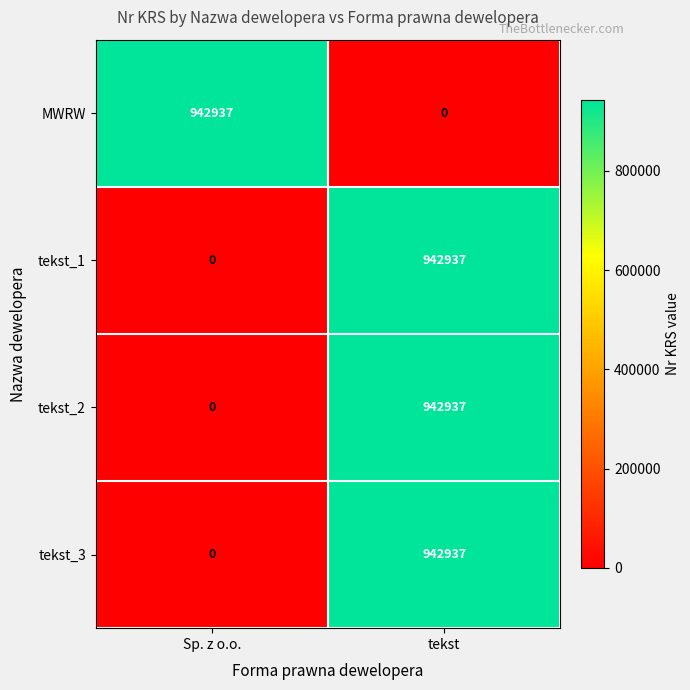

What is the sum of the tekst_2 values at tekst and Sp. z o.o.?

942937